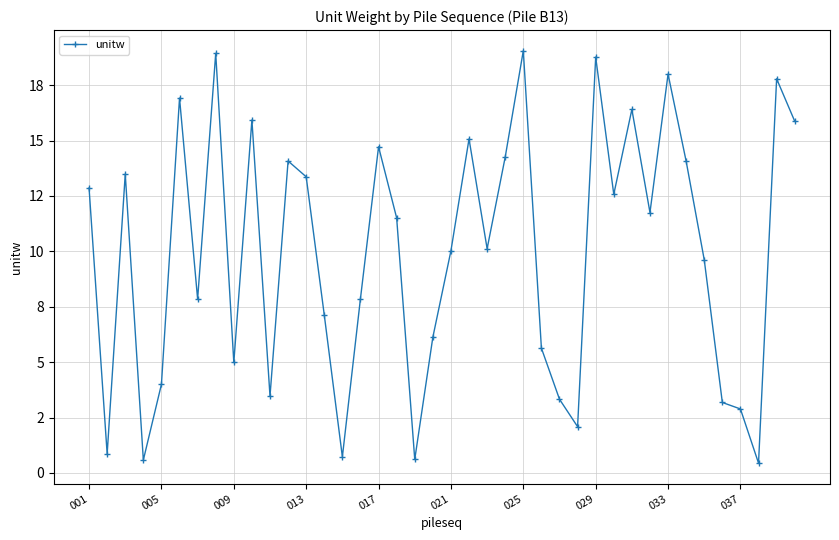

What is the average value?

9.9